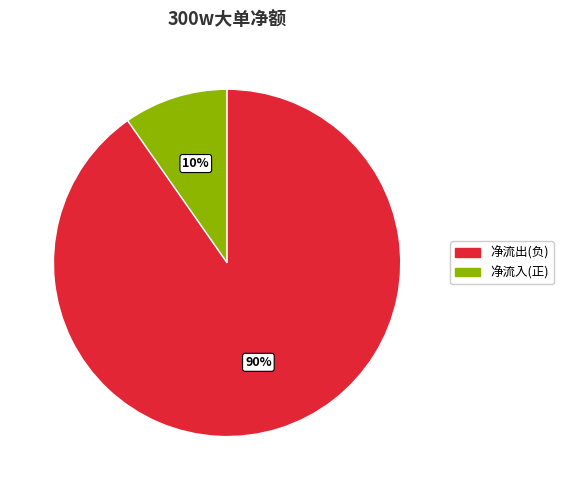

Does any single category account for the majority?

Yes